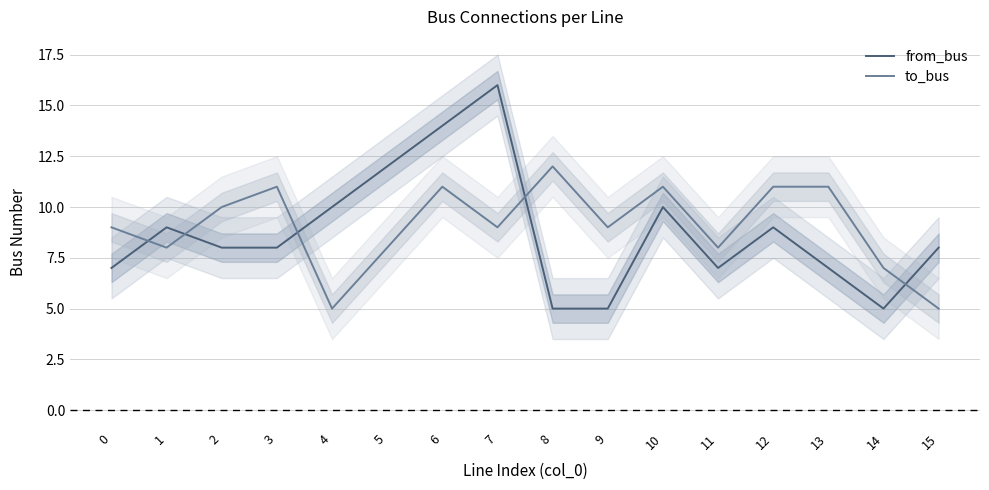

What are all the series names shown in the legend?

from_bus, to_bus